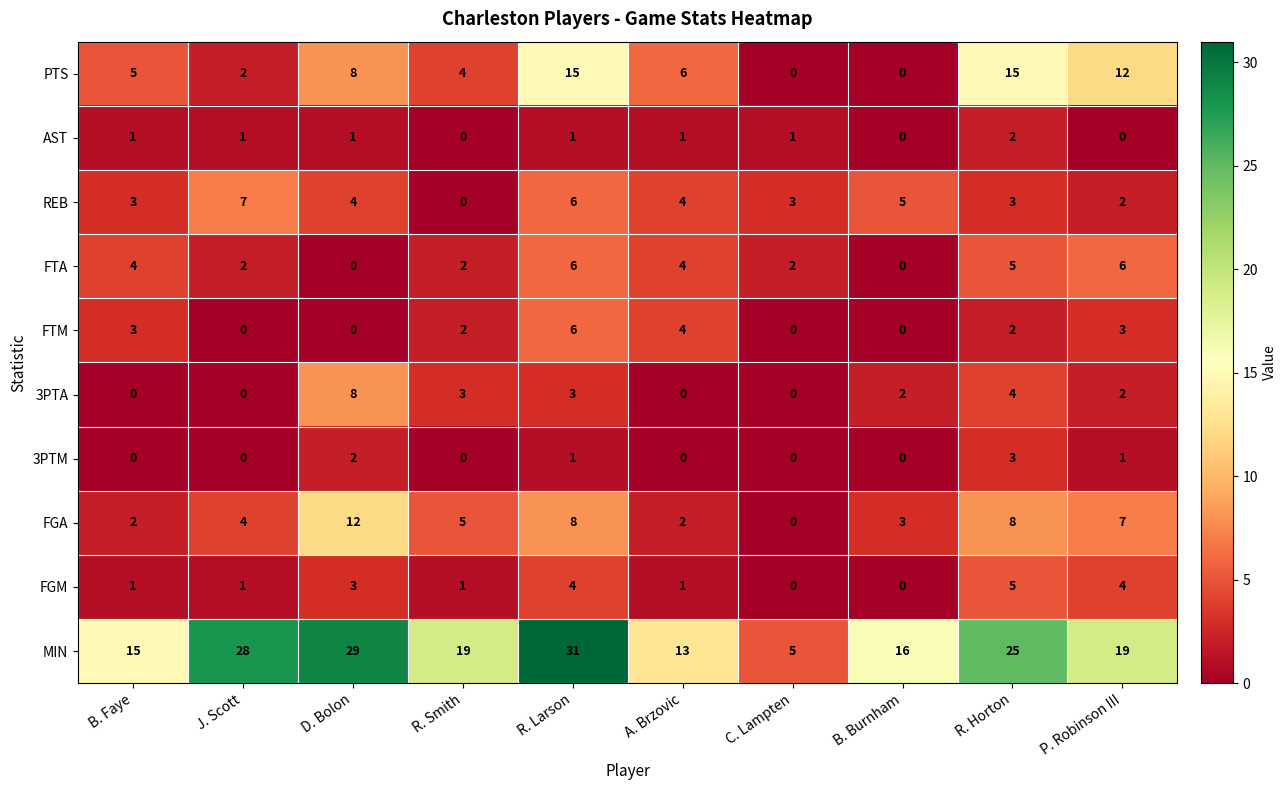

What is the total value across all series at D. Bolon?

67